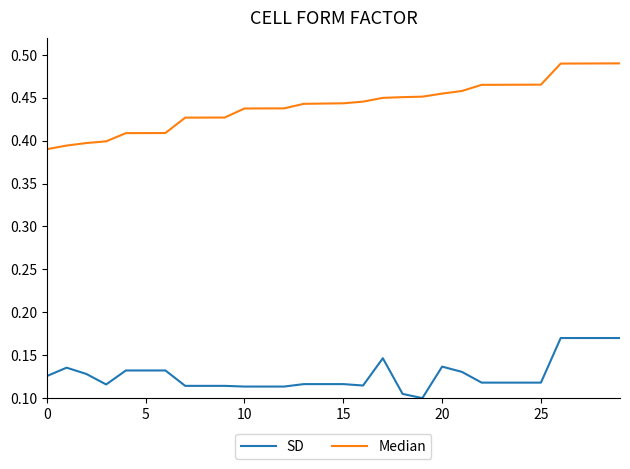

List the series in order of their overall mean, lowest first.

SD, Median